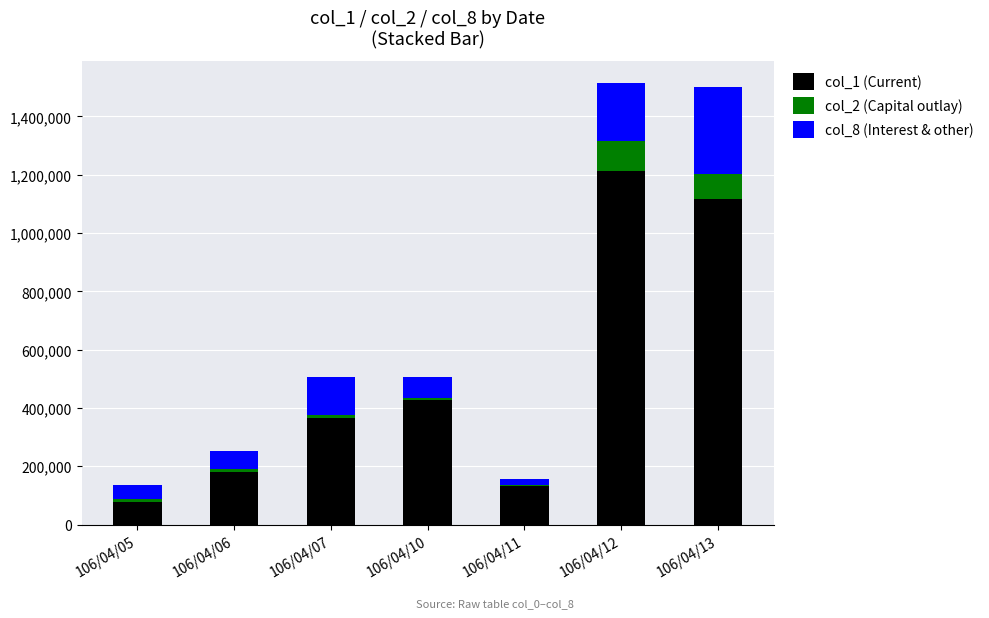

Reading left to right, transcribe the values for col_1 (Current).

106/04/05=77000	106/04/06=180000	106/04/07=367000	106/04/10=427000	106/04/11=134000	106/04/12=1211000	106/04/13=1115000